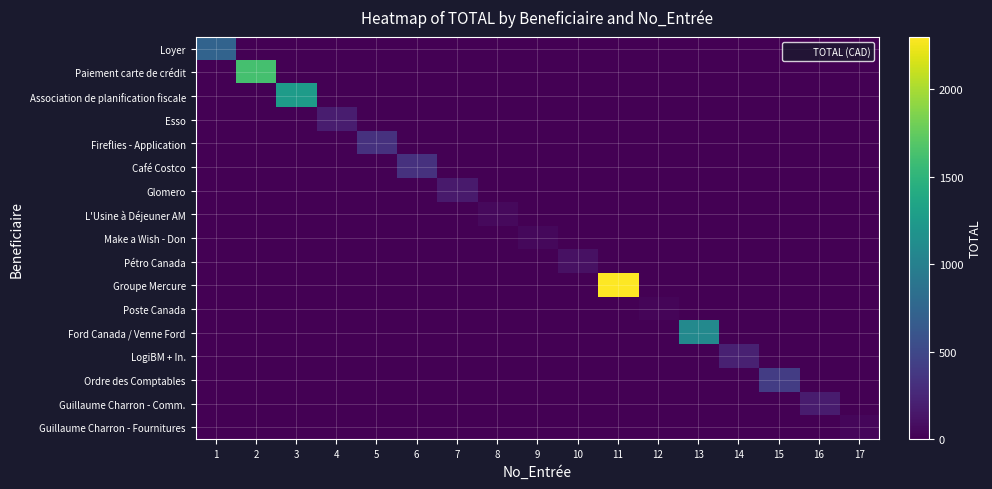

Reading right to left, extract all data points from this chart.

Loyer: 17=0.0	16=0.0	15=0.0	14=0.0	13=0.0	12=0.0	11=0.0	10=0.0	9=0.0	8=0.0	7=0.0	6=0.0	5=0.0	4=0.0	3=0.0	2=0.0	1=730.1
Paiement carte de crédit: 17=0.0	16=0.0	15=0.0	14=0.0	13=0.0	12=0.0	11=0.0	10=0.0	9=0.0	8=0.0	7=0.0	6=0.0	5=0.0	4=0.0	3=0.0	2=1624.1	1=0.0
Association de planification fiscale: 17=0.0	16=0.0	15=0.0	14=0.0	13=0.0	12=0.0	11=0.0	10=0.0	9=0.0	8=0.0	7=0.0	6=0.0	5=0.0	4=0.0	3=1264.7	2=0.0	1=0.0
Esso: 17=0.0	16=0.0	15=0.0	14=0.0	13=0.0	12=0.0	11=0.0	10=0.0	9=0.0	8=0.0	7=0.0	6=0.0	5=0.0	4=180.2	3=0.0	2=0.0	1=0.0
Fireflies - Application: 17=0.0	16=0.0	15=0.0	14=0.0	13=0.0	12=0.0	11=0.0	10=0.0	9=0.0	8=0.0	7=0.0	6=0.0	5=326.0	4=0.0	3=0.0	2=0.0	1=0.0
Café Costco: 17=0.0	16=0.0	15=0.0	14=0.0	13=0.0	12=0.0	11=0.0	10=0.0	9=0.0	8=0.0	7=0.0	6=329.9	5=0.0	4=0.0	3=0.0	2=0.0	1=0.0
Glomero: 17=0.0	16=0.0	15=0.0	14=0.0	13=0.0	12=0.0	11=0.0	10=0.0	9=0.0	8=0.0	7=167.9	6=0.0	5=0.0	4=0.0	3=0.0	2=0.0	1=0.0
L'Usine à Déjeuner AM: 17=0.0	16=0.0	15=0.0	14=0.0	13=0.0	12=0.0	11=0.0	10=0.0	9=0.0	8=59.0	7=0.0	6=0.0	5=0.0	4=0.0	3=0.0	2=0.0	1=0.0
Make a Wish - Don: 17=0.0	16=0.0	15=0.0	14=0.0	13=0.0	12=0.0	11=0.0	10=0.0	9=50.0	8=0.0	7=0.0	6=0.0	5=0.0	4=0.0	3=0.0	2=0.0	1=0.0
Pétro Canada: 17=0.0	16=0.0	15=0.0	14=0.0	13=0.0	12=0.0	11=0.0	10=107.7	9=0.0	8=0.0	7=0.0	6=0.0	5=0.0	4=0.0	3=0.0	2=0.0	1=0.0
Groupe Mercure: 17=0.0	16=0.0	15=0.0	14=0.0	13=0.0	12=0.0	11=2299.5	10=0.0	9=0.0	8=0.0	7=0.0	6=0.0	5=0.0	4=0.0	3=0.0	2=0.0	1=0.0
Poste Canada: 17=0.0	16=0.0	15=0.0	14=0.0	13=0.0	12=32.0	11=0.0	10=0.0	9=0.0	8=0.0	7=0.0	6=0.0	5=0.0	4=0.0	3=0.0	2=0.0	1=0.0
Ford Canada / Venne Ford: 17=0.0	16=0.0	15=0.0	14=0.0	13=1086.5	12=0.0	11=0.0	10=0.0	9=0.0	8=0.0	7=0.0	6=0.0	5=0.0	4=0.0	3=0.0	2=0.0	1=0.0
LogiBM + In.: 17=0.0	16=0.0	15=0.0	14=207.0	13=0.0	12=0.0	11=0.0	10=0.0	9=0.0	8=0.0	7=0.0	6=0.0	5=0.0	4=0.0	3=0.0	2=0.0	1=0.0
Ordre des Comptables: 17=0.0	16=0.0	15=408.2	14=0.0	13=0.0	12=0.0	11=0.0	10=0.0	9=0.0	8=0.0	7=0.0	6=0.0	5=0.0	4=0.0	3=0.0	2=0.0	1=0.0
Guillaume Charron - Comm.: 17=0.0	16=175.3	15=0.0	14=0.0	13=0.0	12=0.0	11=0.0	10=0.0	9=0.0	8=0.0	7=0.0	6=0.0	5=0.0	4=0.0	3=0.0	2=0.0	1=0.0
Guillaume Charron - Fournitures: 17=43.6	16=0.0	15=0.0	14=0.0	13=0.0	12=0.0	11=0.0	10=0.0	9=0.0	8=0.0	7=0.0	6=0.0	5=0.0	4=0.0	3=0.0	2=0.0	1=0.0